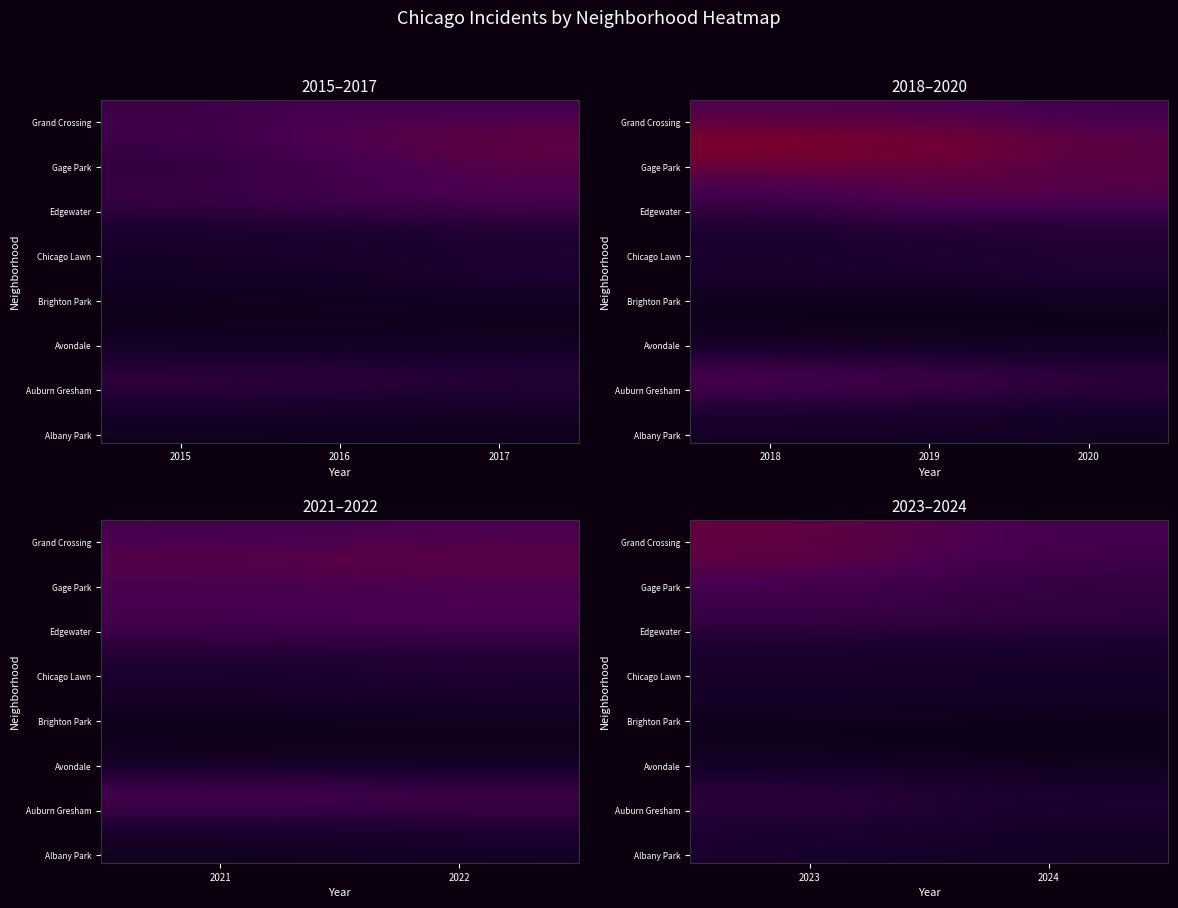

What is the spread (max minus min) of values at 2023?

21.3